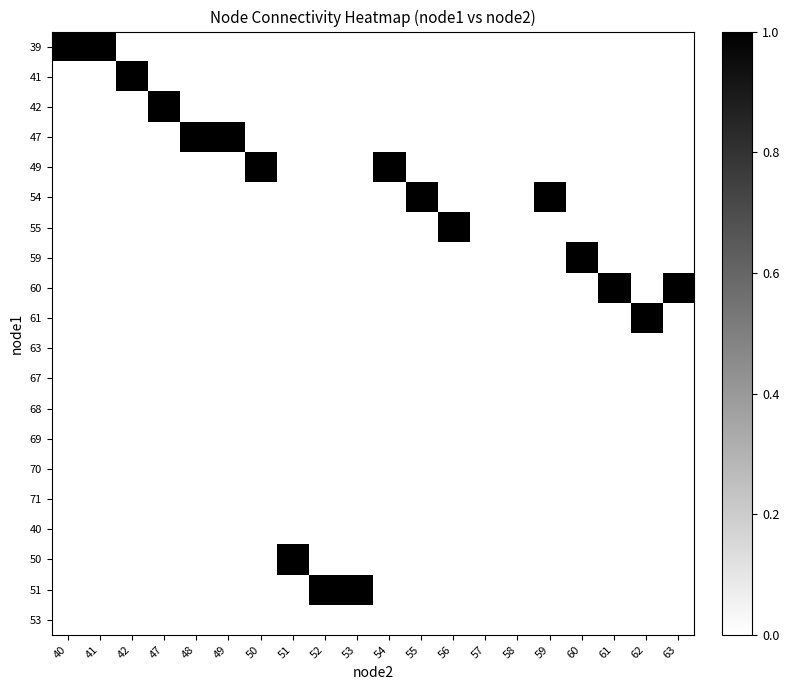

Which series changed the most between 48 and 50?

47